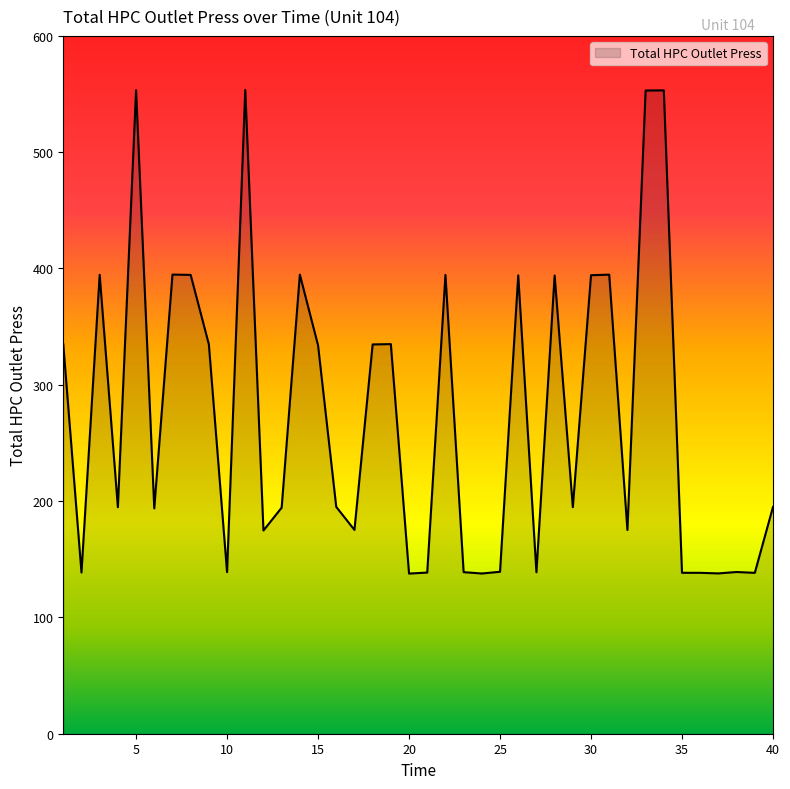

What is the minimum value shown in the chart?

137.7